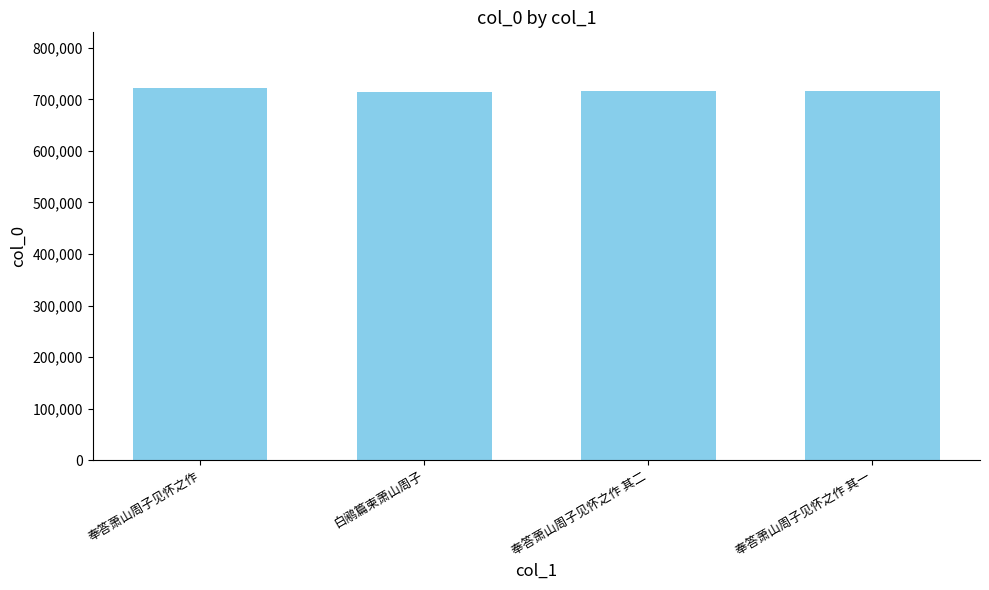

What is the ratio of the value at 奉答萧山周子见怀之作 其一 to the value at 奉答萧山周子见怀之作 其二?

1.0